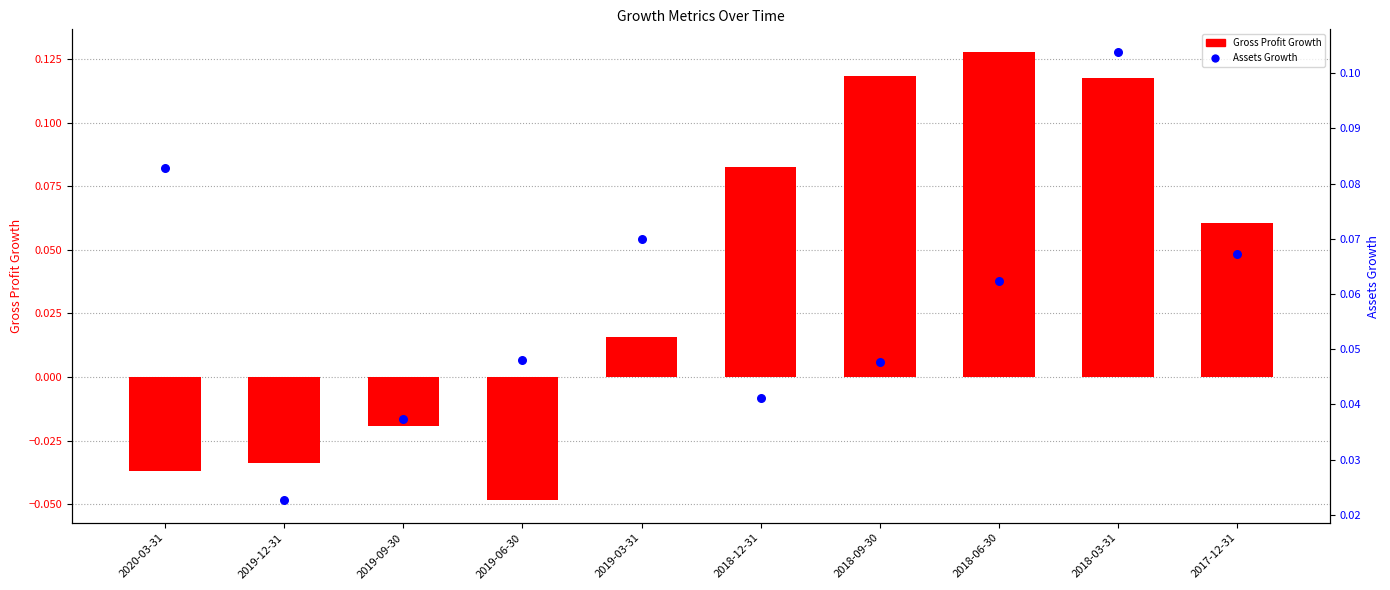

At how many categories does at least one series exceed 0?

10